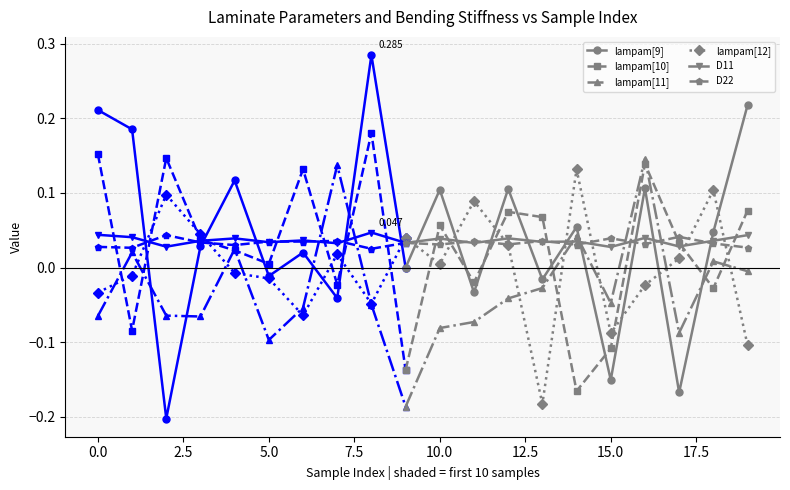

Is the value of lampam[12] at 10.0 greater than the value of D11 at 10.0?

No